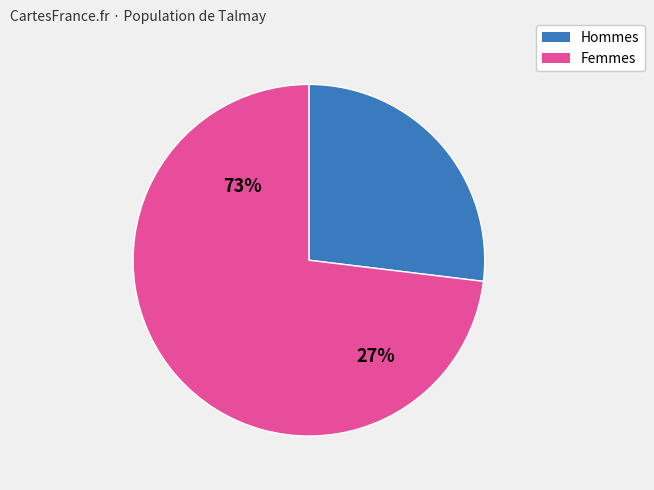

Is Trevor Kilgannon the majority of the pie?

No